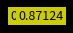

Does any single category account for the majority?

No